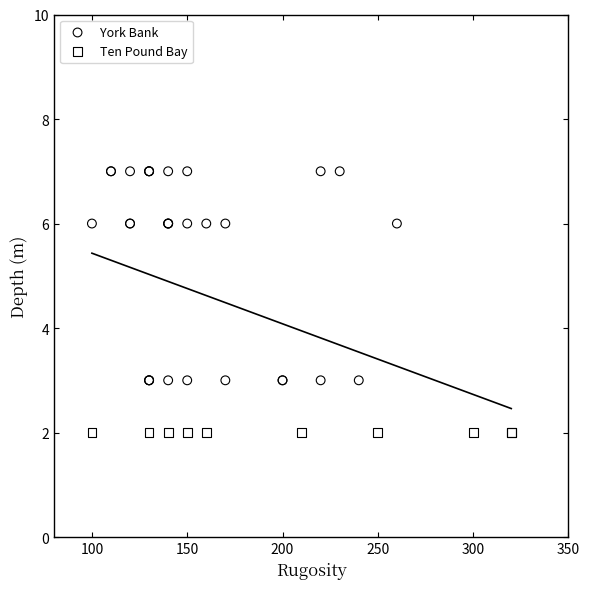

Which series contains the highest Y value?

York Bank